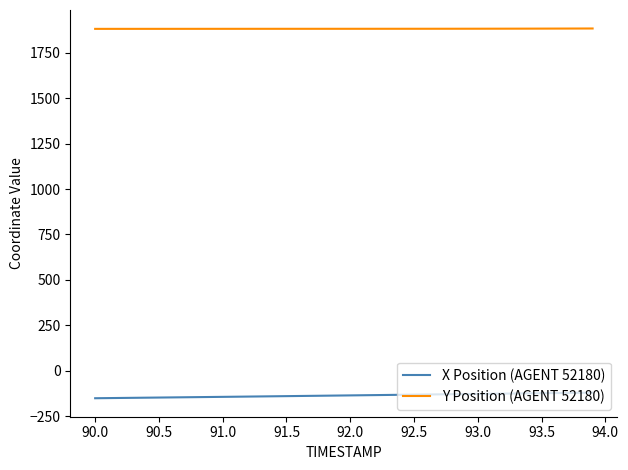

What is the maximum value shown in the chart?

1883.5